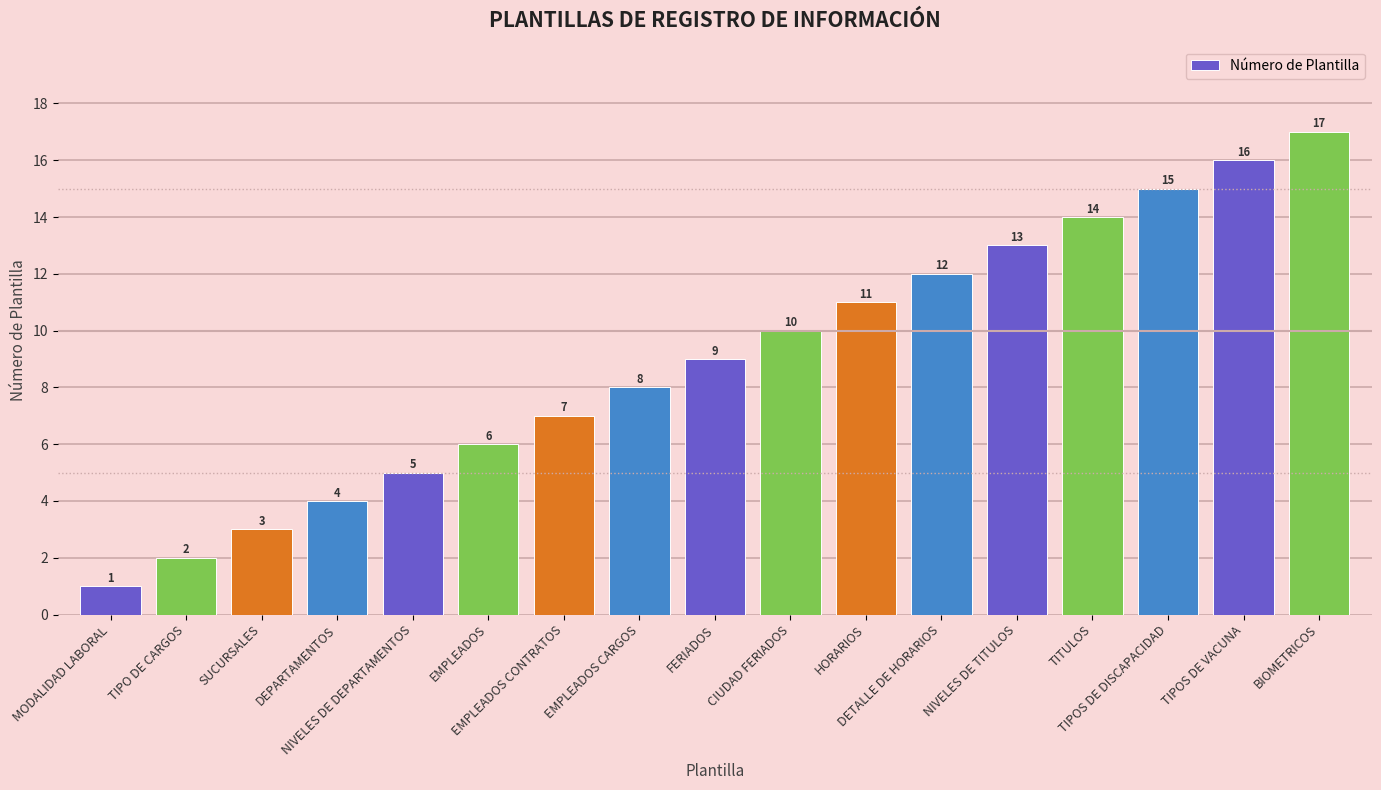

What is the change in value from TIPO DE CARGOS to TIPOS DE VACUNA?

+14